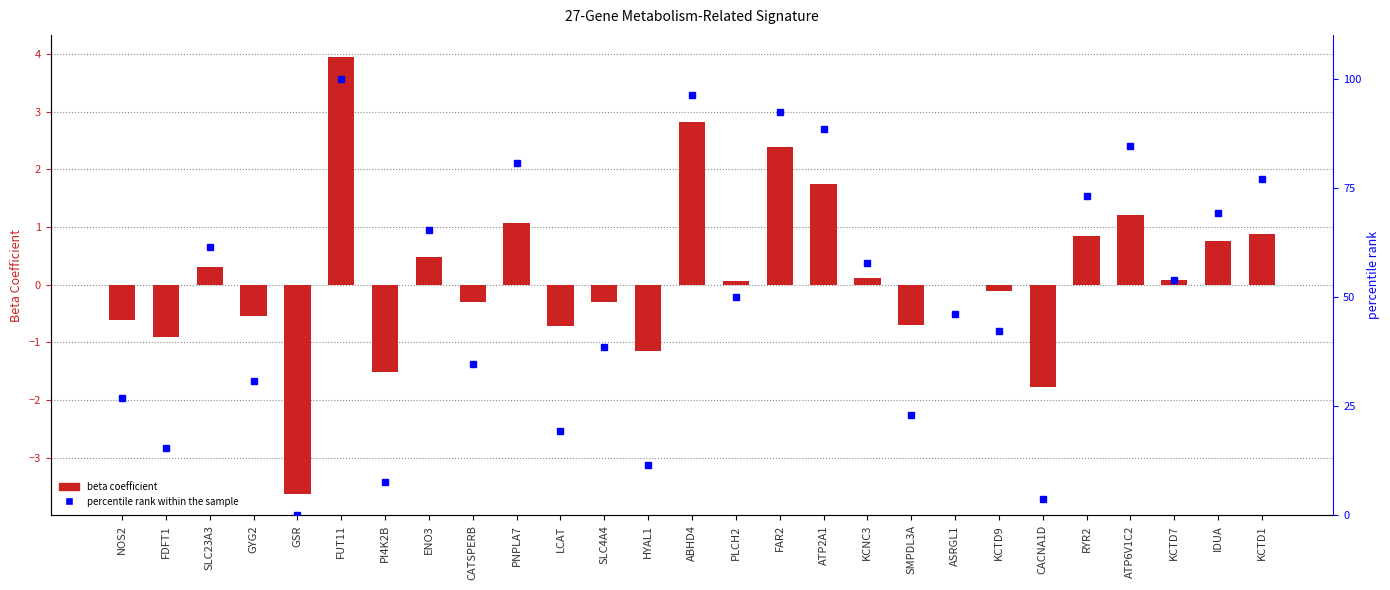

At which label is percentile rank within the sample closest to 50?

PLCH2